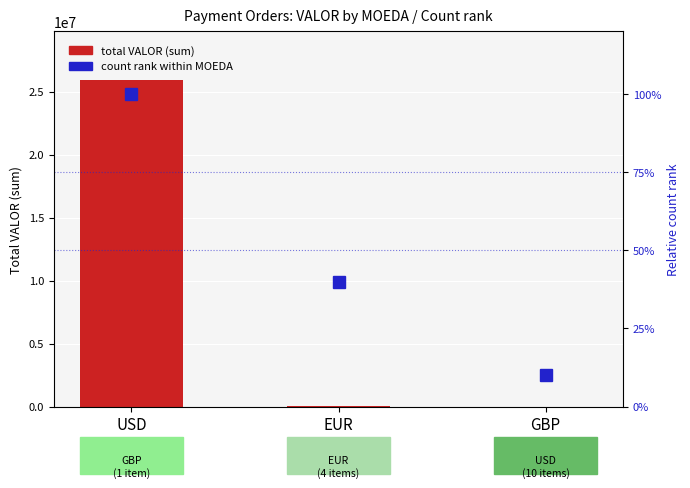

Reading left to right, list all the values displayed in this chart.

total VALOR (sum): 25898270.1	29869.0	485.1
count rank (%): 100.0	40.0	10.0